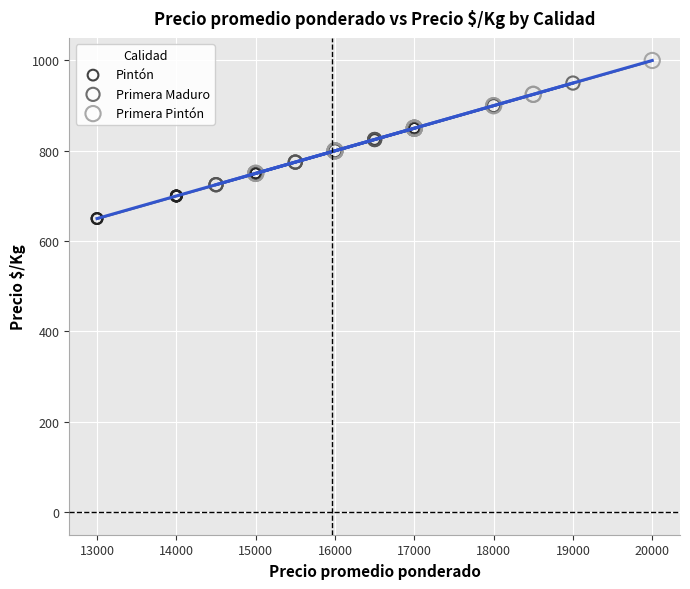

Which series contains the lowest Y value?

Pintón